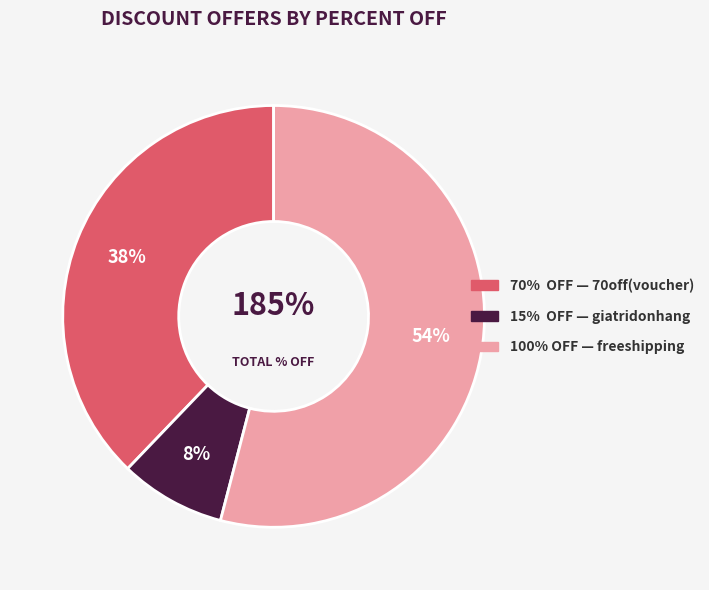

Which slice is the smallest?

giatridonhang